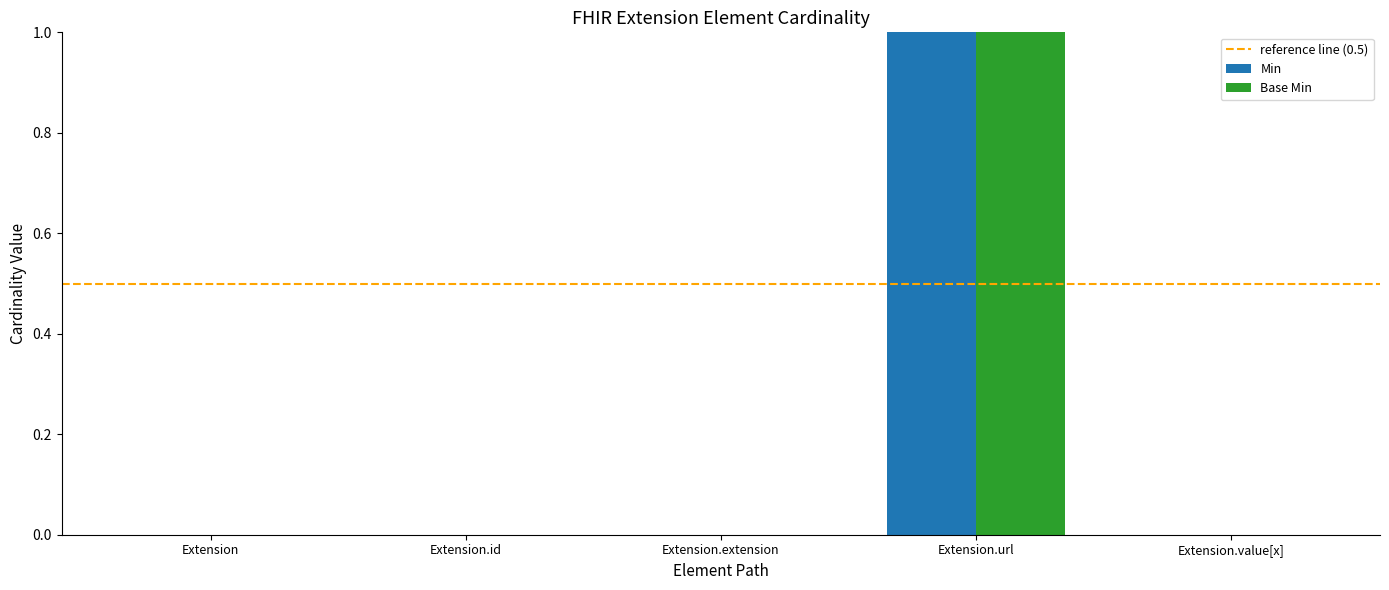

The Min series shows 0 at Extension.value[x]. True or false?

True